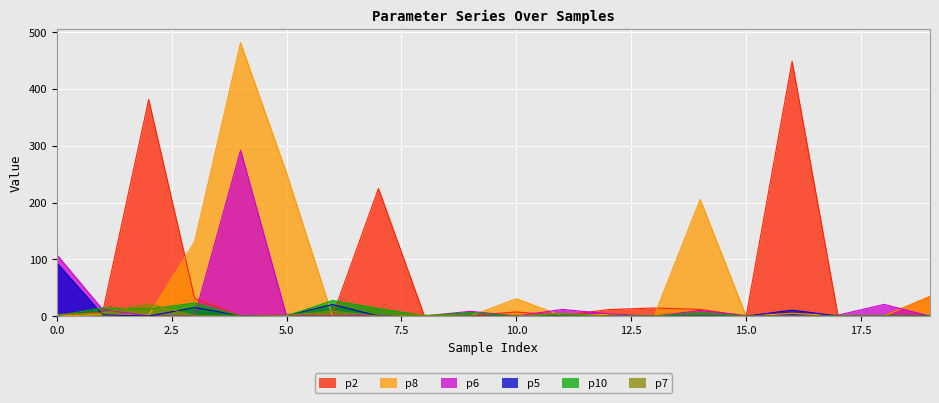

At how many categories does at least one series exceed 477?

1